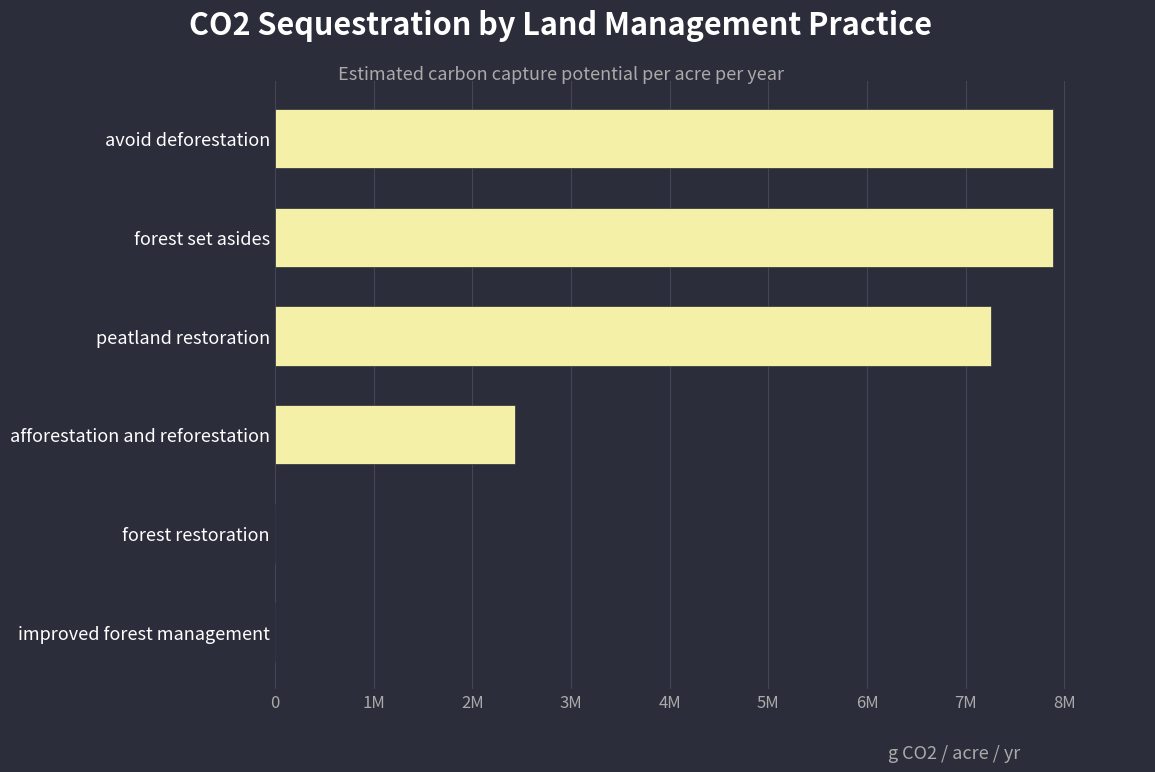

What is the average value?

4241151.7